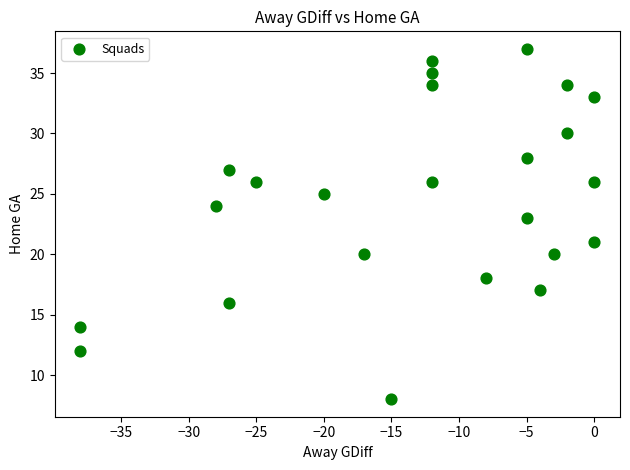

What is the range of X values (max minus min)?

38